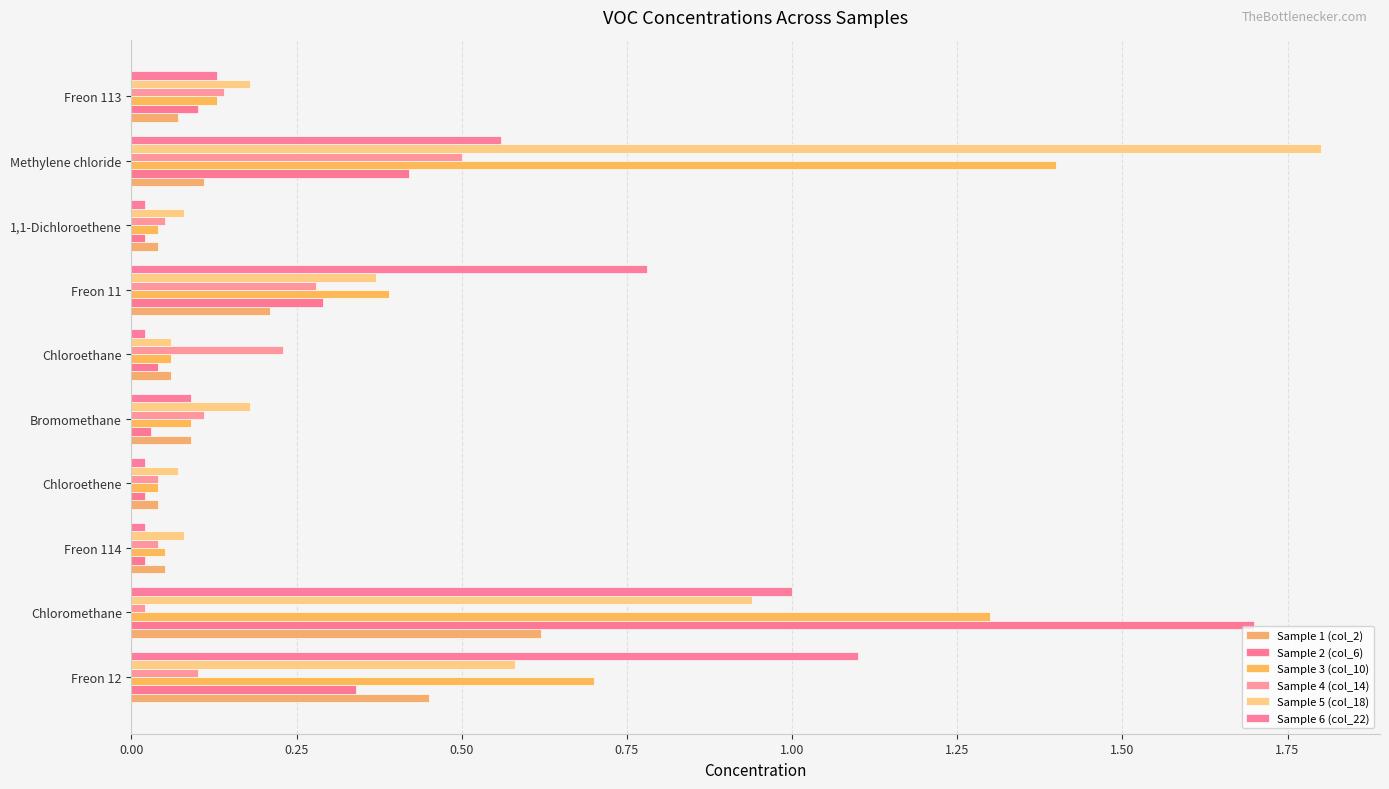

How many data points does each series have?

10